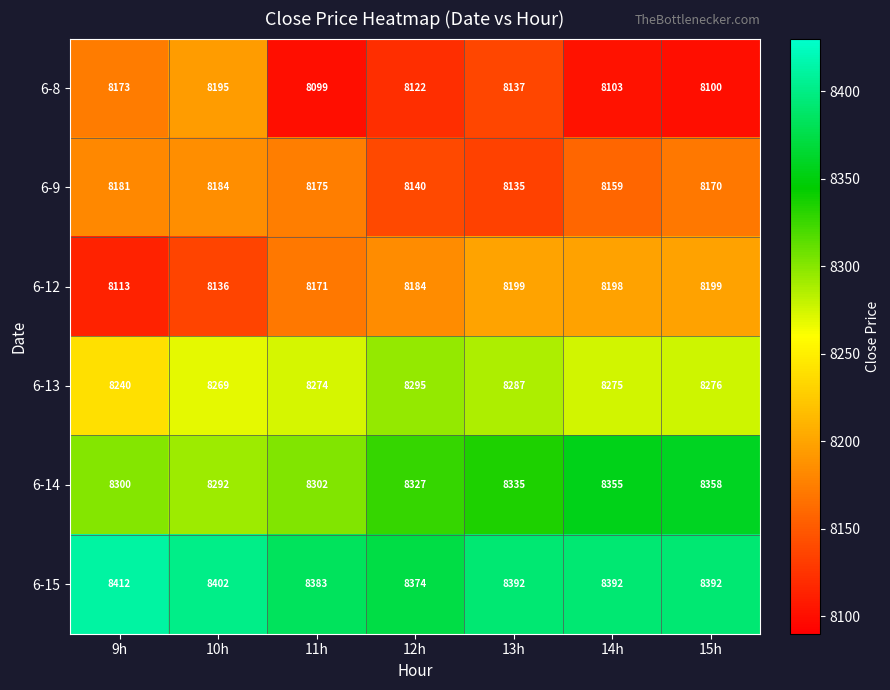

What is the maximum value shown in the chart?

8412